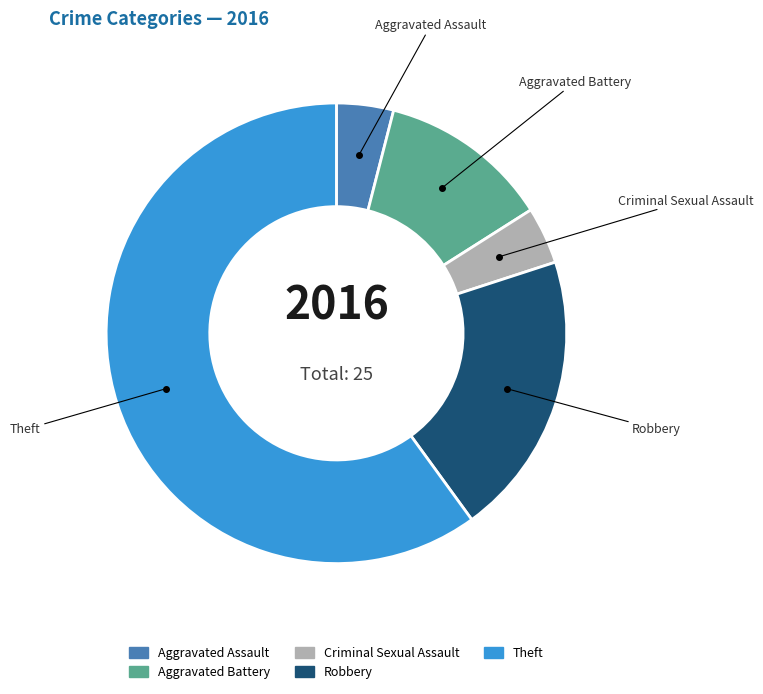

Do Criminal Sexual Assault and Aggravated Battery together represent more than half of the pie?

No